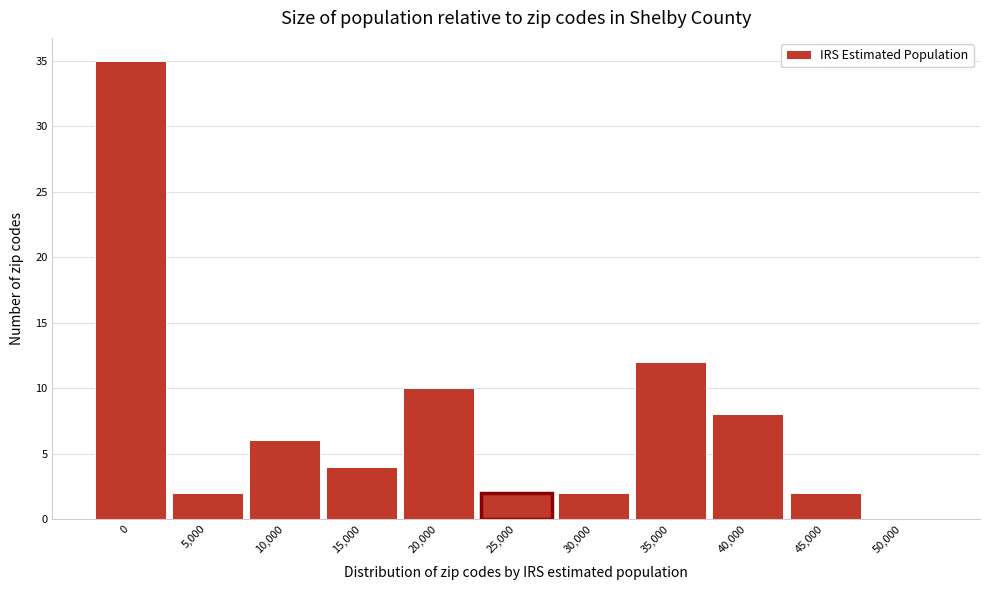

Reading left to right, what are all the values shown in this chart?

0=35	5,000=2	10,000=6	15,000=4	20,000=10	25,000=2	30,000=2	35,000=12	40,000=8	45,000=2	50,000=0